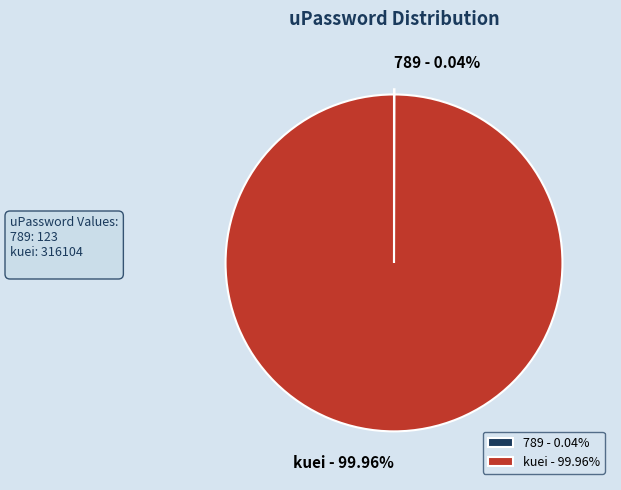

Which category has the smallest portion of the pie?

789